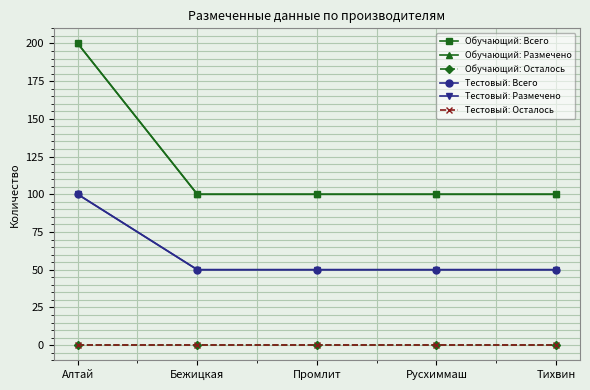

At which category is the sum across all series the highest?

Алтай